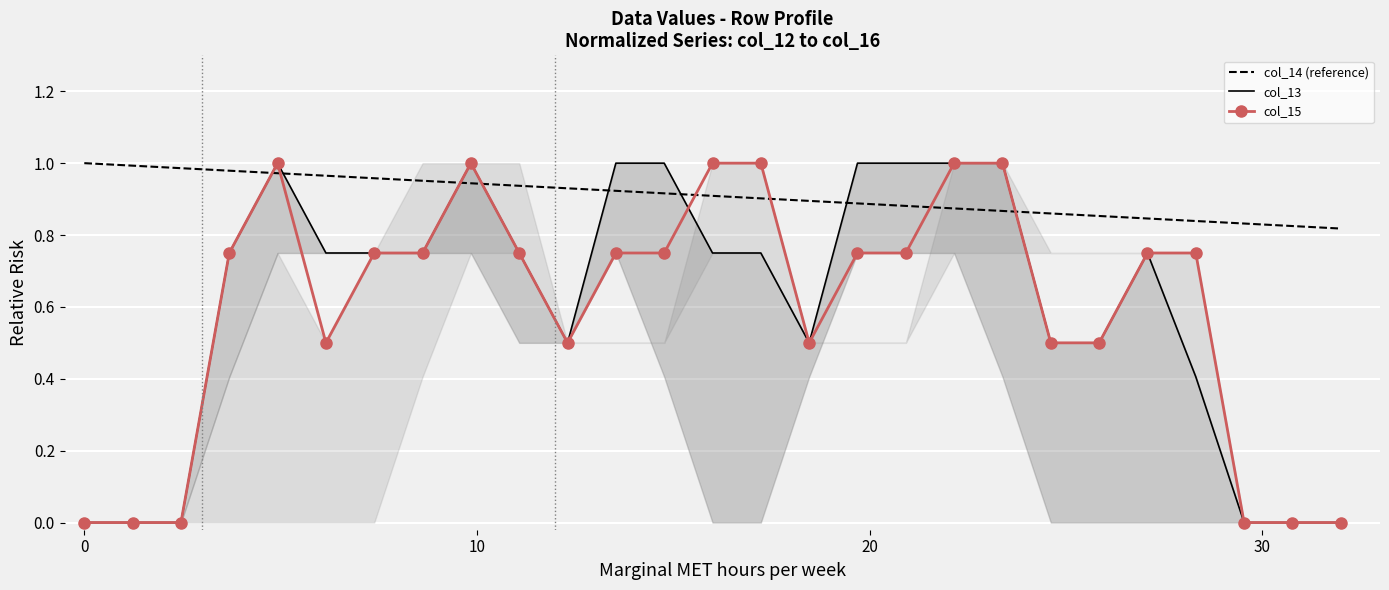

How many intersections are there between col_14 (reference) and col_15?

8